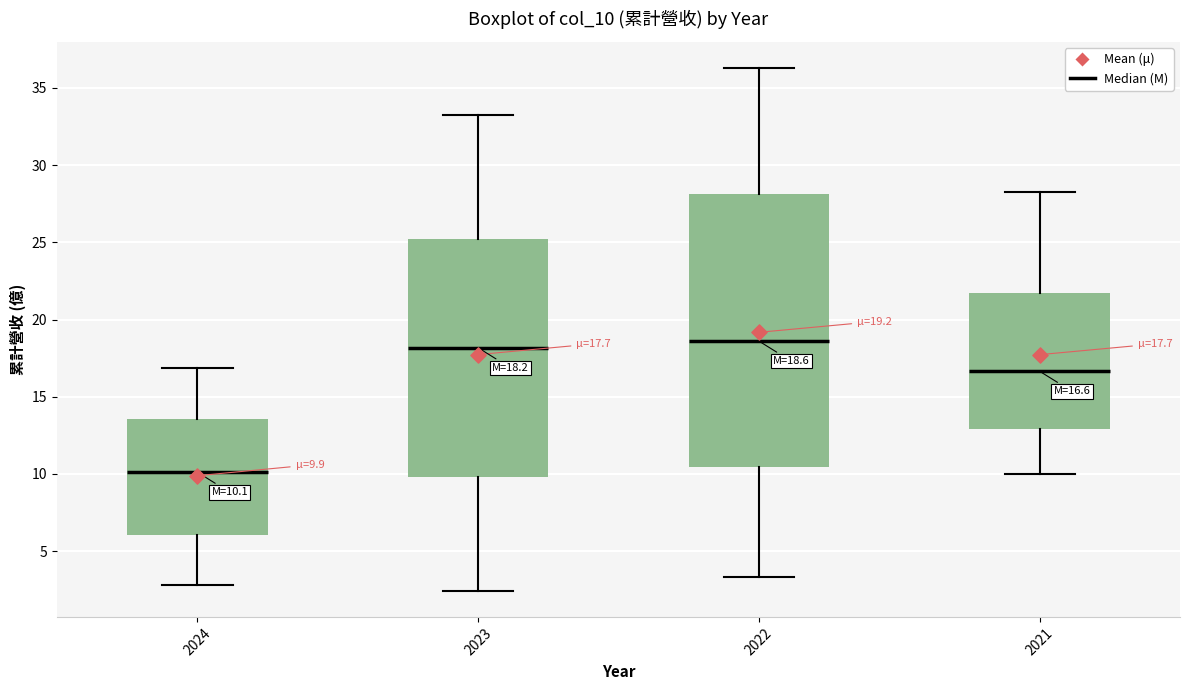

Comparing the boxes themselves (not the whiskers), which one is the tallest?

2022